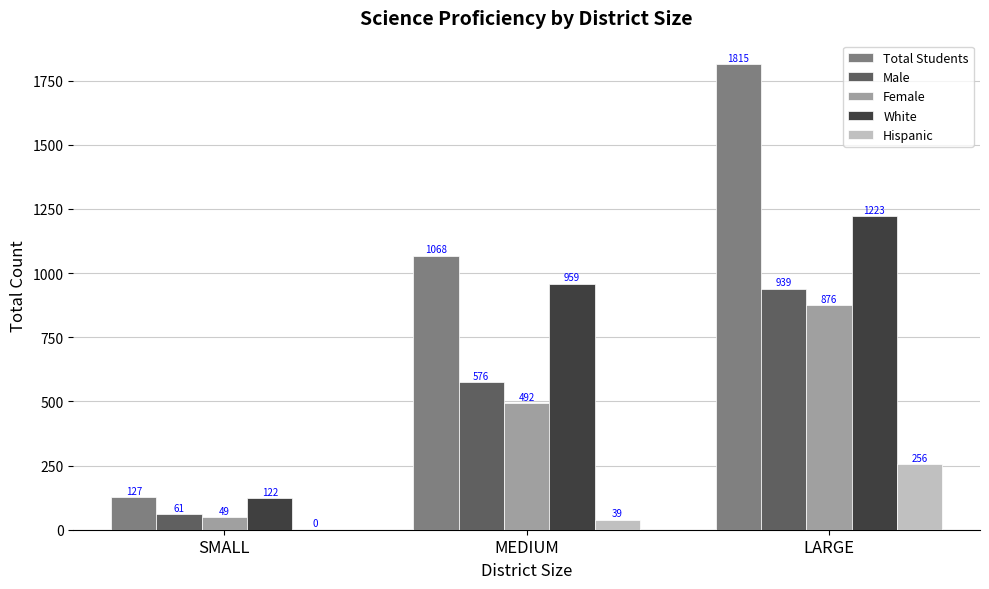

Which series changed the most between MEDIUM and LARGE?

Total Students